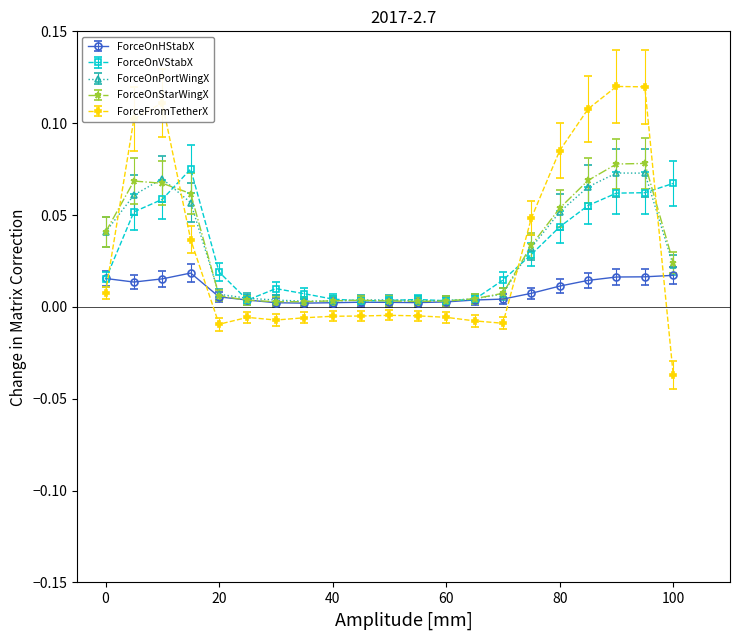

Which series has the widest spread of values?

ForceFromTetherX